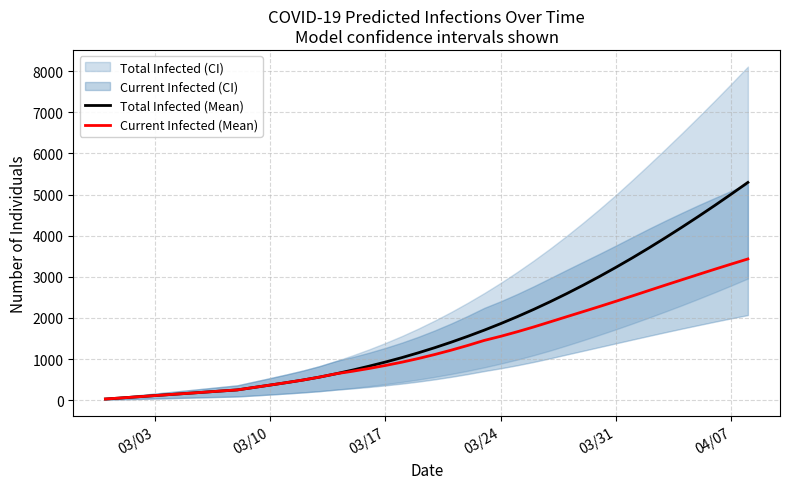

What is the highest value of the Current Infected (Mean) series?

3433